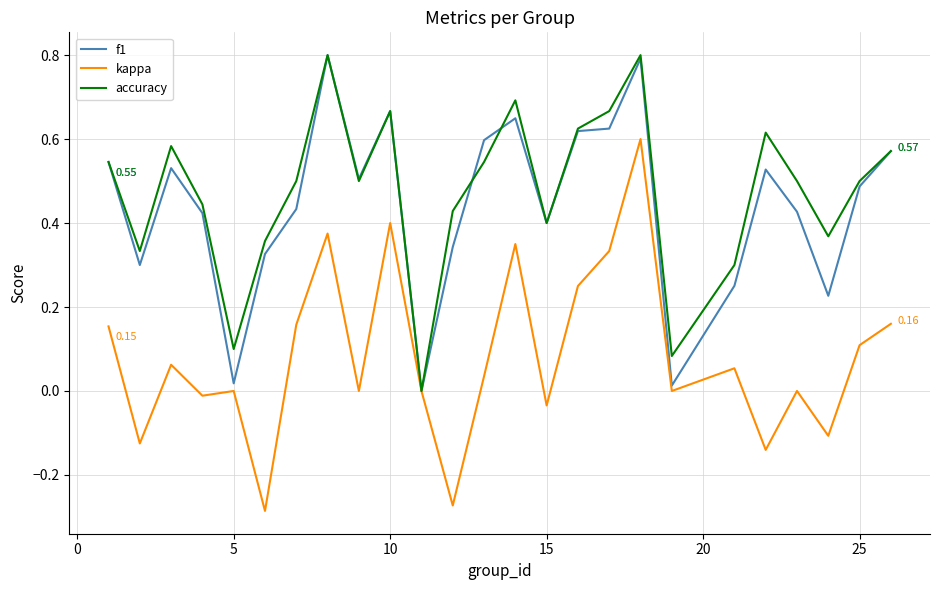

Which series has the widest spread of values?

kappa